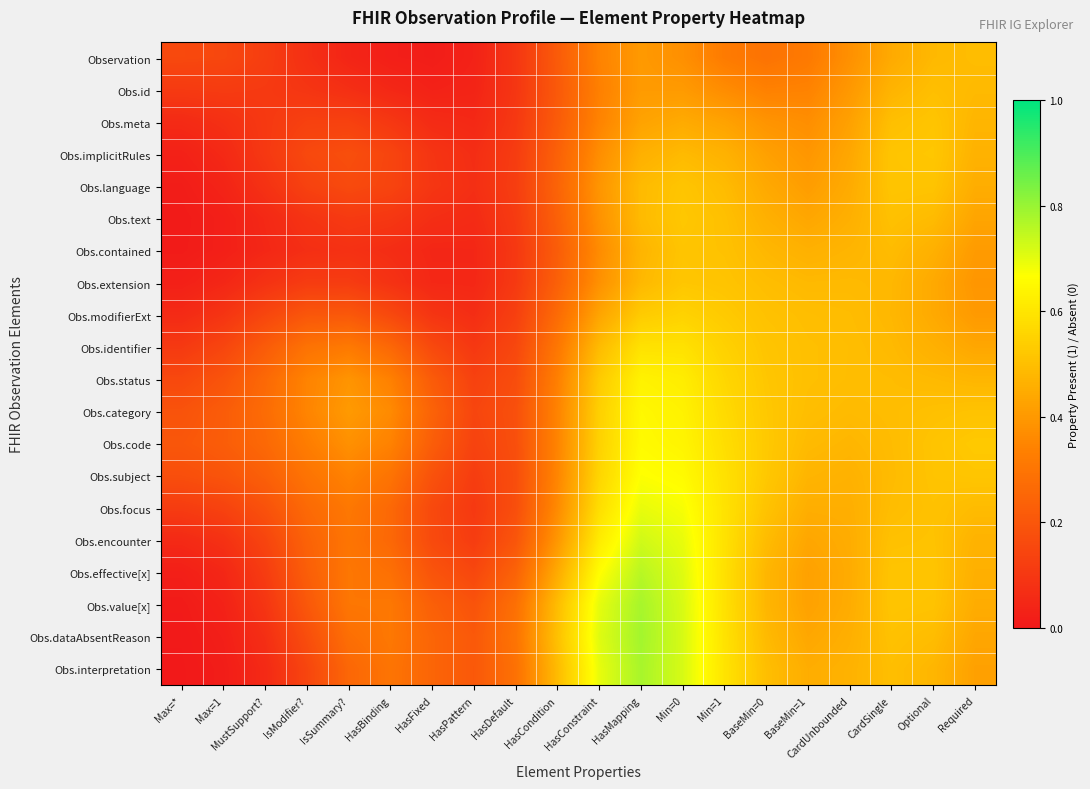

Reading right to left, extract all data points from this chart.

Observation: Required=0.5	Optional=0.5	CardSingle=0.4	CardUnbounded=0.4	BaseMin=1=0.3	BaseMin=0=0.3	Min=1=0.3	Min=0=0.4	HasMapping=0.4	HasConstraint=0.3	HasCondition=0.2	HasDefault=0.1	HasPattern=0.0	HasFixed=0.0	HasBinding=0.0	IsSummary?=0.0	IsModifier?=0.1	MustSupport?=0.1	Max=1=0.2	Max=*=0.2
Obs.id: Required=0.5	Optional=0.5	CardSingle=0.5	CardUnbounded=0.4	BaseMin=1=0.3	BaseMin=0=0.3	Min=1=0.4	Min=0=0.4	HasMapping=0.4	HasConstraint=0.3	HasCondition=0.2	HasDefault=0.1	HasPattern=0.0	HasFixed=0.0	HasBinding=0.0	IsSummary?=0.1	IsModifier?=0.1	MustSupport?=0.1	Max=1=0.1	Max=*=0.1
Obs.meta: Required=0.5	Optional=0.5	CardSingle=0.5	CardUnbounded=0.4	BaseMin=1=0.4	BaseMin=0=0.4	Min=1=0.4	Min=0=0.4	HasMapping=0.4	HasConstraint=0.3	HasCondition=0.2	HasDefault=0.1	HasPattern=0.1	HasFixed=0.1	HasBinding=0.1	IsSummary?=0.1	IsModifier?=0.1	MustSupport?=0.1	Max=1=0.1	Max=*=0.1
Obs.implicitRules: Required=0.5	Optional=0.5	CardSingle=0.5	CardUnbounded=0.4	BaseMin=1=0.4	BaseMin=0=0.4	Min=1=0.5	Min=0=0.5	HasMapping=0.5	HasConstraint=0.4	HasCondition=0.2	HasDefault=0.1	HasPattern=0.1	HasFixed=0.1	HasBinding=0.1	IsSummary?=0.2	IsModifier?=0.2	MustSupport?=0.1	Max=1=0.1	Max=*=0.0
Obs.language: Required=0.5	Optional=0.5	CardSingle=0.5	CardUnbounded=0.4	BaseMin=1=0.4	BaseMin=0=0.4	Min=1=0.5	Min=0=0.5	HasMapping=0.5	HasConstraint=0.4	HasCondition=0.2	HasDefault=0.1	HasPattern=0.1	HasFixed=0.1	HasBinding=0.1	IsSummary?=0.2	IsModifier?=0.1	MustSupport?=0.1	Max=1=0.0	Max=*=0.0
Obs.text: Required=0.4	Optional=0.5	CardSingle=0.5	CardUnbounded=0.5	BaseMin=1=0.4	BaseMin=0=0.5	Min=1=0.5	Min=0=0.5	HasMapping=0.5	HasConstraint=0.4	HasCondition=0.2	HasDefault=0.1	HasPattern=0.1	HasFixed=0.1	HasBinding=0.1	IsSummary?=0.1	IsModifier?=0.1	MustSupport?=0.1	Max=1=0.0	Max=*=0.0
Obs.contained: Required=0.4	Optional=0.5	CardSingle=0.5	CardUnbounded=0.5	BaseMin=1=0.5	BaseMin=0=0.5	Min=1=0.5	Min=0=0.5	HasMapping=0.5	HasConstraint=0.4	HasCondition=0.2	HasDefault=0.1	HasPattern=0.0	HasFixed=0.0	HasBinding=0.1	IsSummary?=0.1	IsModifier?=0.1	MustSupport?=0.0	Max=1=0.0	Max=*=0.0
Obs.extension: Required=0.4	Optional=0.4	CardSingle=0.5	CardUnbounded=0.5	BaseMin=1=0.5	BaseMin=0=0.5	Min=1=0.5	Min=0=0.5	HasMapping=0.5	HasConstraint=0.4	HasCondition=0.2	HasDefault=0.1	HasPattern=0.0	HasFixed=0.0	HasBinding=0.1	IsSummary?=0.1	IsModifier?=0.1	MustSupport?=0.1	Max=1=0.0	Max=*=0.0
Obs.modifierExt: Required=0.4	Optional=0.4	CardSingle=0.5	CardUnbounded=0.5	BaseMin=1=0.5	BaseMin=0=0.5	Min=1=0.5	Min=0=0.6	HasMapping=0.5	HasConstraint=0.4	HasCondition=0.3	HasDefault=0.1	HasPattern=0.1	HasFixed=0.1	HasBinding=0.2	IsSummary?=0.2	IsModifier?=0.2	MustSupport?=0.1	Max=1=0.1	Max=*=0.1
Obs.identifier: Required=0.4	Optional=0.5	CardSingle=0.5	CardUnbounded=0.5	BaseMin=1=0.5	BaseMin=0=0.5	Min=1=0.5	Min=0=0.6	HasMapping=0.6	HasConstraint=0.5	HasCondition=0.3	HasDefault=0.2	HasPattern=0.1	HasFixed=0.2	HasBinding=0.3	IsSummary?=0.3	IsModifier?=0.3	MustSupport?=0.2	Max=1=0.1	Max=*=0.1
Obs.status: Required=0.5	Optional=0.5	CardSingle=0.5	CardUnbounded=0.5	BaseMin=1=0.5	BaseMin=0=0.5	Min=1=0.6	Min=0=0.6	HasMapping=0.6	HasConstraint=0.5	HasCondition=0.3	HasDefault=0.2	HasPattern=0.1	HasFixed=0.2	HasBinding=0.3	IsSummary?=0.4	IsModifier?=0.3	MustSupport?=0.3	Max=1=0.2	Max=*=0.2
Obs.category: Required=0.5	Optional=0.5	CardSingle=0.5	CardUnbounded=0.5	BaseMin=1=0.5	BaseMin=0=0.5	Min=1=0.6	Min=0=0.6	HasMapping=0.6	HasConstraint=0.5	HasCondition=0.3	HasDefault=0.2	HasPattern=0.1	HasFixed=0.2	HasBinding=0.4	IsSummary?=0.4	IsModifier?=0.3	MustSupport?=0.3	Max=1=0.2	Max=*=0.2
Obs.code: Required=0.5	Optional=0.5	CardSingle=0.5	CardUnbounded=0.5	BaseMin=1=0.5	BaseMin=0=0.5	Min=1=0.6	Min=0=0.6	HasMapping=0.7	HasConstraint=0.5	HasCondition=0.3	HasDefault=0.2	HasPattern=0.1	HasFixed=0.2	HasBinding=0.3	IsSummary?=0.4	IsModifier?=0.3	MustSupport?=0.3	Max=1=0.2	Max=*=0.2
Obs.subject: Required=0.5	Optional=0.5	CardSingle=0.5	CardUnbounded=0.5	BaseMin=1=0.5	BaseMin=0=0.5	Min=1=0.6	Min=0=0.7	HasMapping=0.7	HasConstraint=0.6	HasCondition=0.4	HasDefault=0.2	HasPattern=0.1	HasFixed=0.2	HasBinding=0.3	IsSummary?=0.3	IsModifier?=0.3	MustSupport?=0.2	Max=1=0.2	Max=*=0.2
Obs.focus: Required=0.5	Optional=0.5	CardSingle=0.5	CardUnbounded=0.5	BaseMin=1=0.5	BaseMin=0=0.5	Min=1=0.6	Min=0=0.7	HasMapping=0.7	HasConstraint=0.6	HasCondition=0.4	HasDefault=0.2	HasPattern=0.1	HasFixed=0.2	HasBinding=0.3	IsSummary?=0.3	IsModifier?=0.3	MustSupport?=0.2	Max=1=0.1	Max=*=0.1
Obs.encounter: Required=0.5	Optional=0.5	CardSingle=0.5	CardUnbounded=0.5	BaseMin=1=0.4	BaseMin=0=0.5	Min=1=0.6	Min=0=0.7	HasMapping=0.7	HasConstraint=0.6	HasCondition=0.4	HasDefault=0.2	HasPattern=0.1	HasFixed=0.2	HasBinding=0.3	IsSummary?=0.3	IsModifier?=0.2	MustSupport?=0.1	Max=1=0.1	Max=*=0.1
Obs.effective[x]: Required=0.5	Optional=0.5	CardSingle=0.5	CardUnbounded=0.4	BaseMin=1=0.4	BaseMin=0=0.5	Min=1=0.6	Min=0=0.7	HasMapping=0.8	HasConstraint=0.7	HasCondition=0.4	HasDefault=0.2	HasPattern=0.2	HasFixed=0.2	HasBinding=0.3	IsSummary?=0.3	IsModifier?=0.2	MustSupport?=0.1	Max=1=0.0	Max=*=0.0
Obs.value[x]: Required=0.5	Optional=0.5	CardSingle=0.5	CardUnbounded=0.5	BaseMin=1=0.4	BaseMin=0=0.5	Min=1=0.6	Min=0=0.7	HasMapping=0.8	HasConstraint=0.7	HasCondition=0.5	HasDefault=0.3	HasPattern=0.2	HasFixed=0.2	HasBinding=0.3	IsSummary?=0.3	IsModifier?=0.2	MustSupport?=0.1	Max=1=0.0	Max=*=0.0
Obs.dataAbsentReason: Required=0.4	Optional=0.5	CardSingle=0.5	CardUnbounded=0.5	BaseMin=1=0.4	BaseMin=0=0.5	Min=1=0.6	Min=0=0.7	HasMapping=0.8	HasConstraint=0.7	HasCondition=0.5	HasDefault=0.3	HasPattern=0.2	HasFixed=0.2	HasBinding=0.3	IsSummary?=0.3	IsModifier?=0.2	MustSupport?=0.1	Max=1=0.0	Max=*=0.0
Obs.interpretation: Required=0.4	Optional=0.5	CardSingle=0.5	CardUnbounded=0.5	BaseMin=1=0.5	BaseMin=0=0.5	Min=1=0.6	Min=0=0.7	HasMapping=0.8	HasConstraint=0.7	HasCondition=0.5	HasDefault=0.3	HasPattern=0.2	HasFixed=0.2	HasBinding=0.3	IsSummary?=0.3	IsModifier?=0.1	MustSupport?=0.1	Max=1=0.0	Max=*=0.0